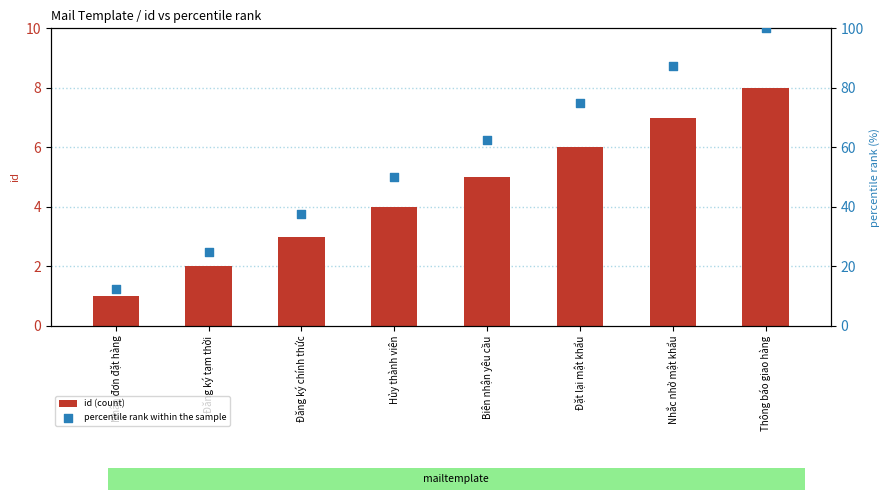

Is the value of percentile rank within the sample at Nhắc nhở mật khẩu greater than the value of id (count) at Đăng ký tạm thời?

Yes